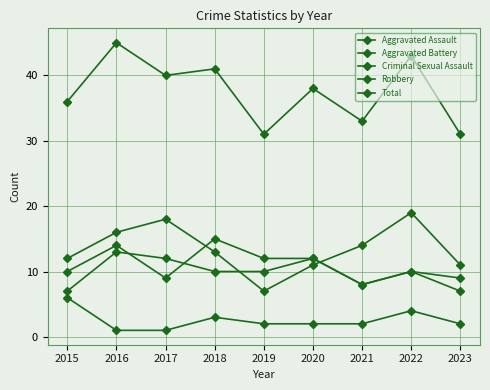

At which category is the sum across all series the highest?

2016